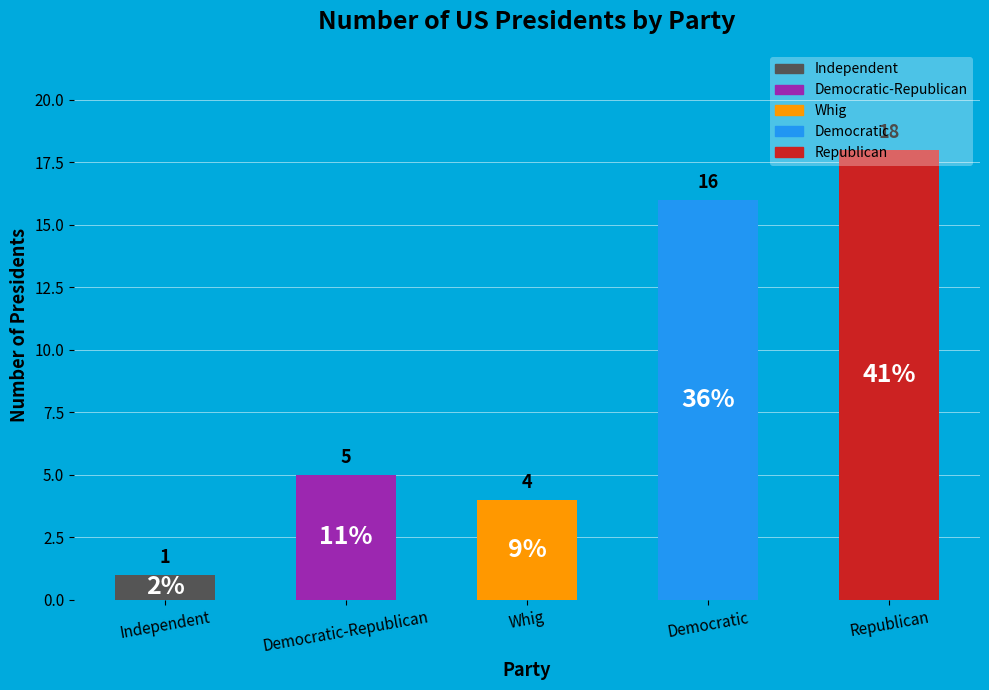

True or false: the data shows 25 at Democratic.

False